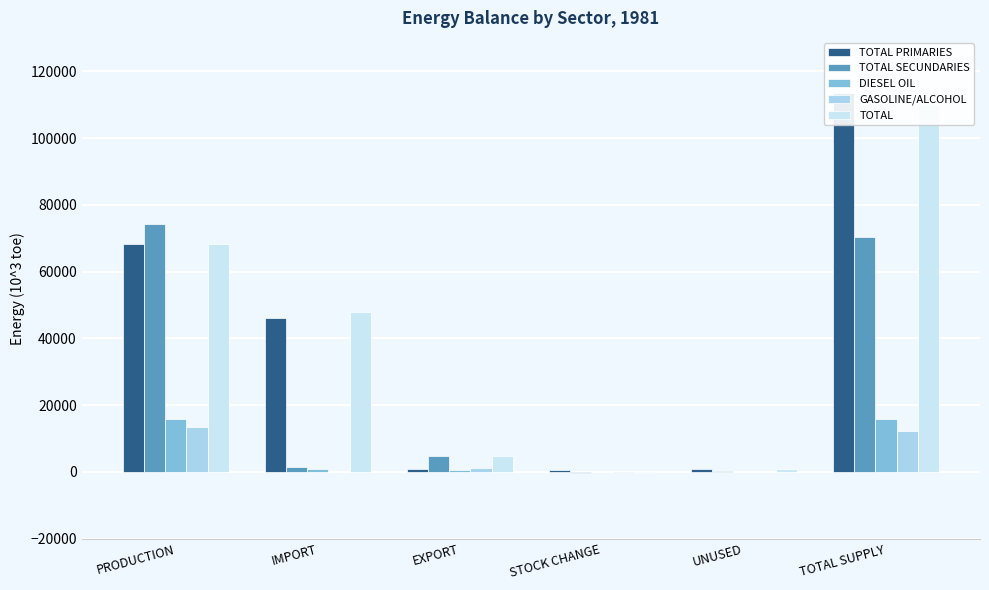

Which category has the lowest value across all series?

STOCK CHANGE